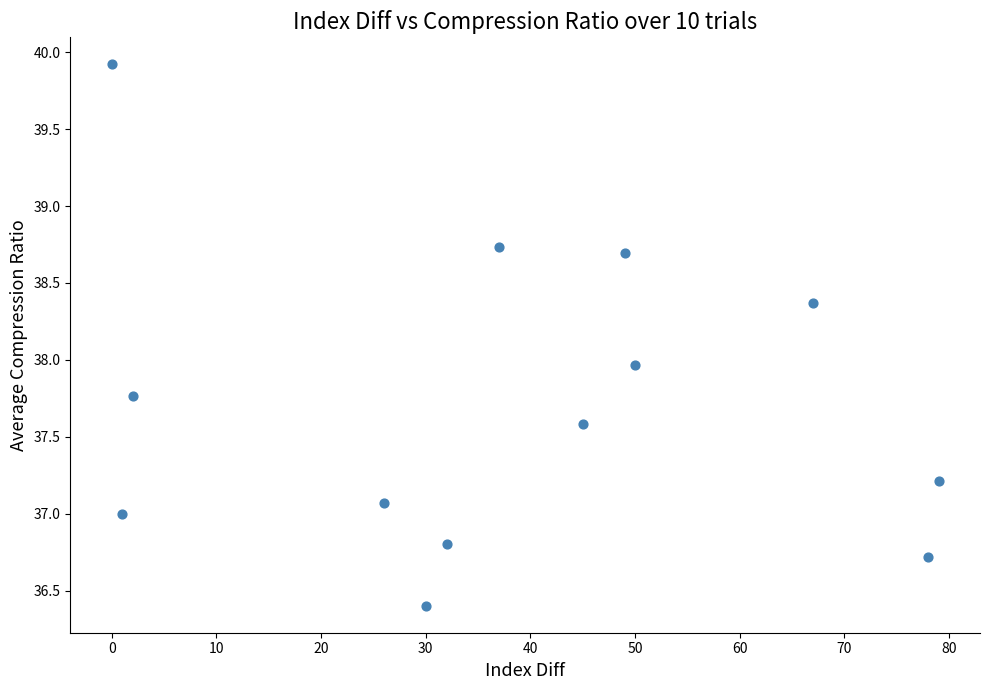

What is the range of X values (max minus min)?

79.0